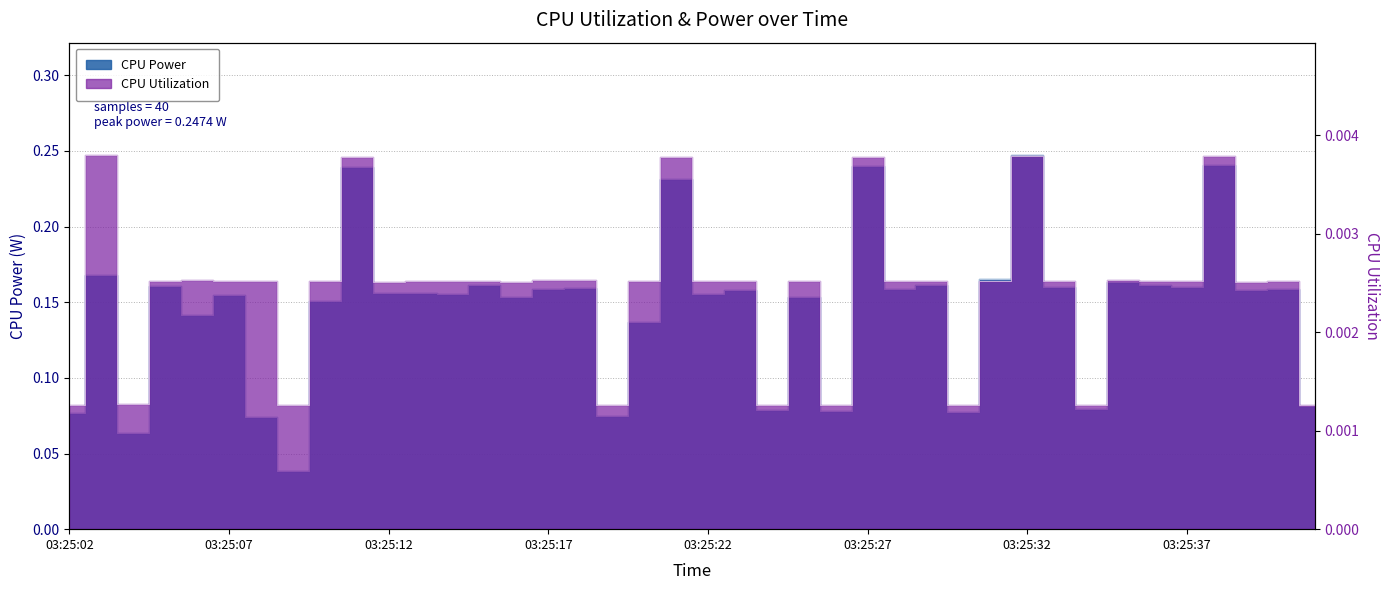

What is the total value across all series at 03:25:03?

0.2